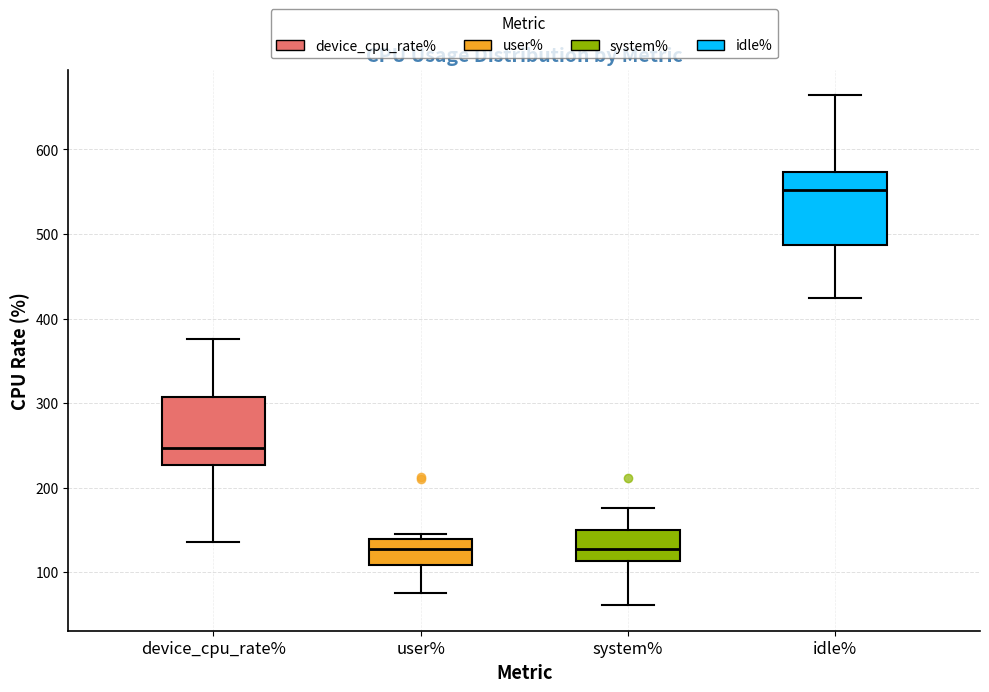

Where is the lower edge of the box for idle% on the y-axis? The values are not printed on the chart, so give them approximately, as read against the axis.

490